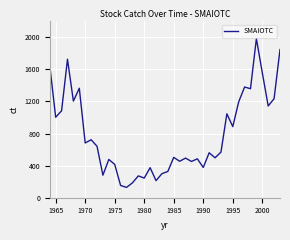

What is the difference between the maximum and minimum values?

1854.2